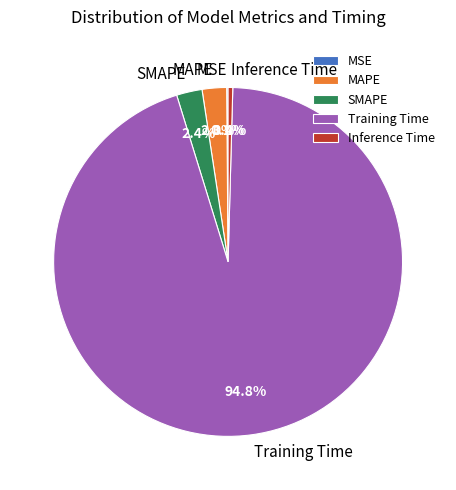

To the nearest percent, what is the average slice percentage?

20%